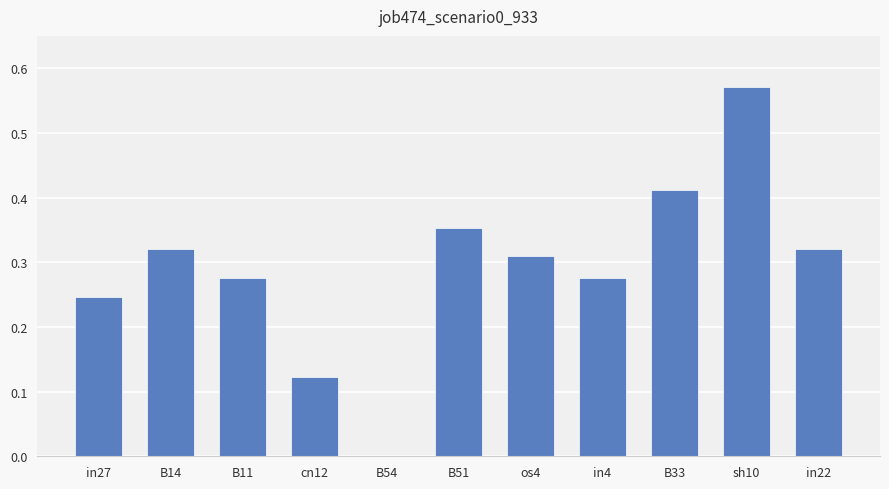

What is the change in value from B14 to cn12?

-0.2